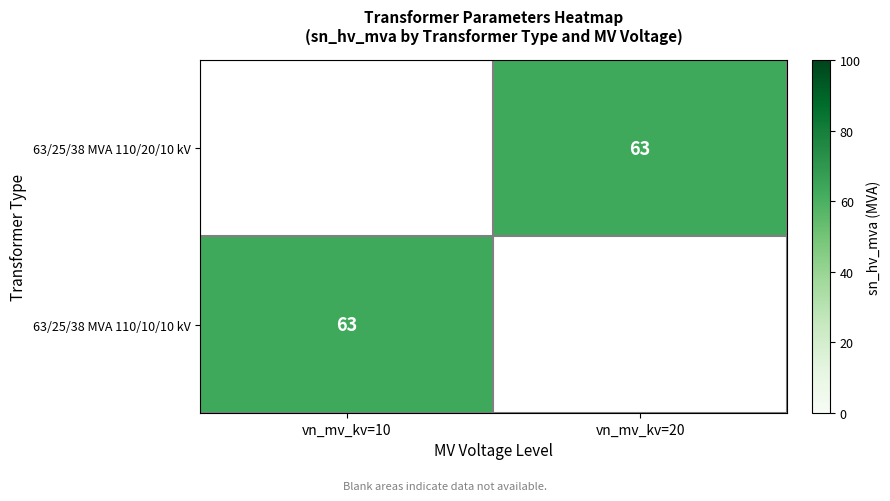

Between vn_mv_kv=20 and vn_mv_kv=10, which is larger?

vn_mv_kv=10